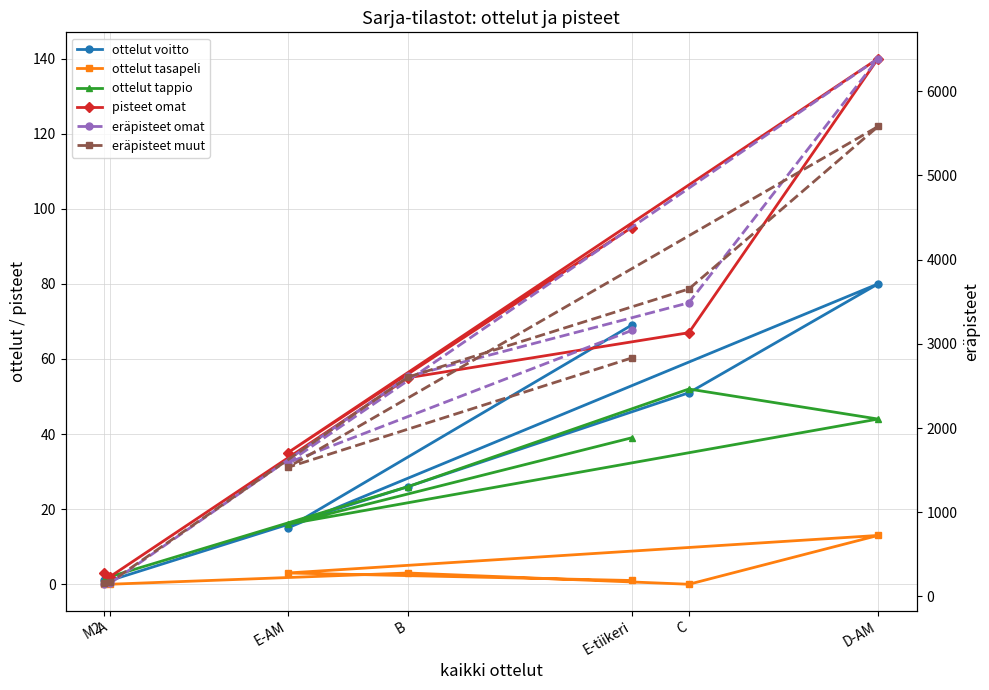

The pisteet omat series shows 1 at M2. True or false?

False